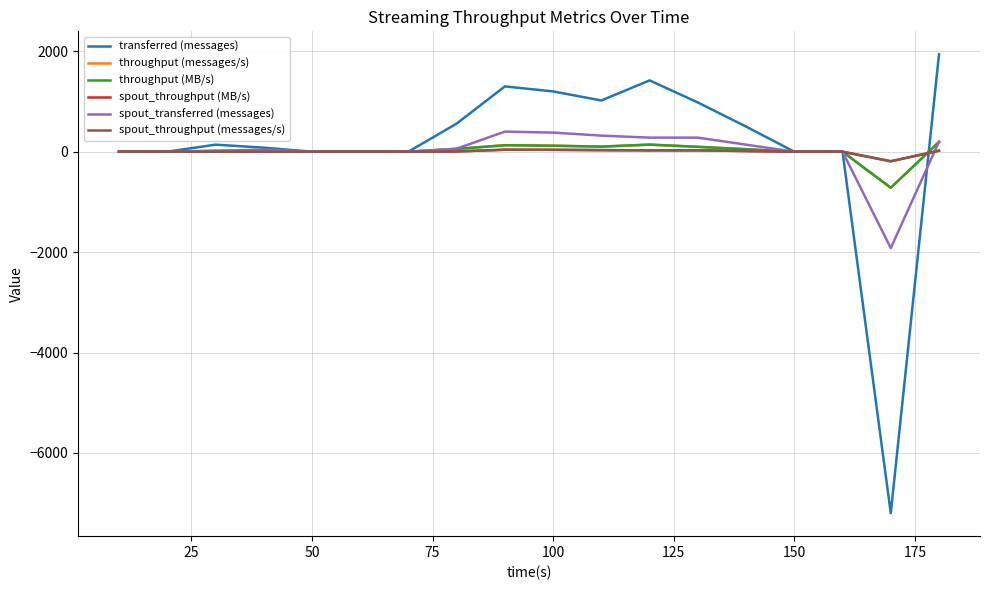

How many interior local valleys does the throughput (messages/s) series have?

2